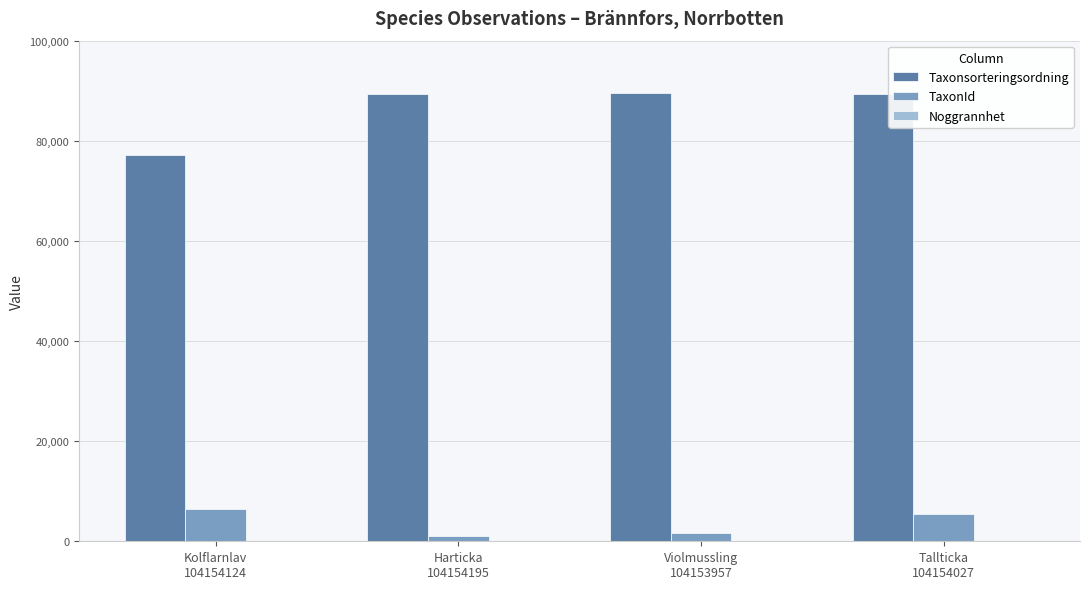

How many groups of bars are there?

4